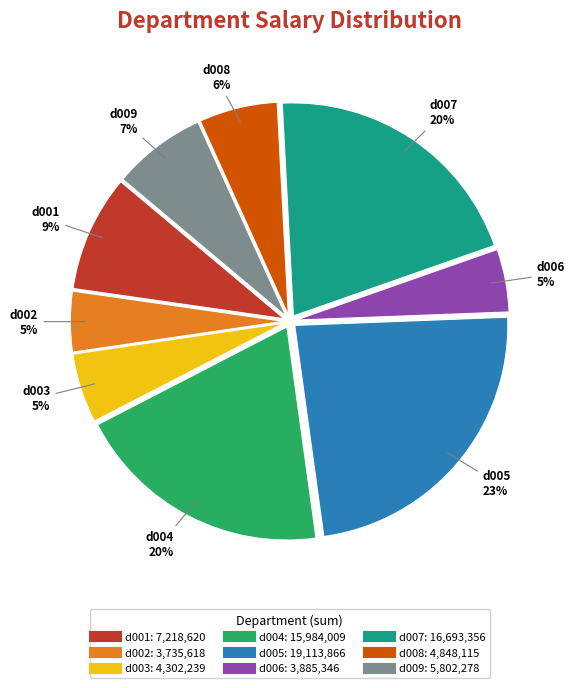

Which has a higher value, d004 or d006?

d004